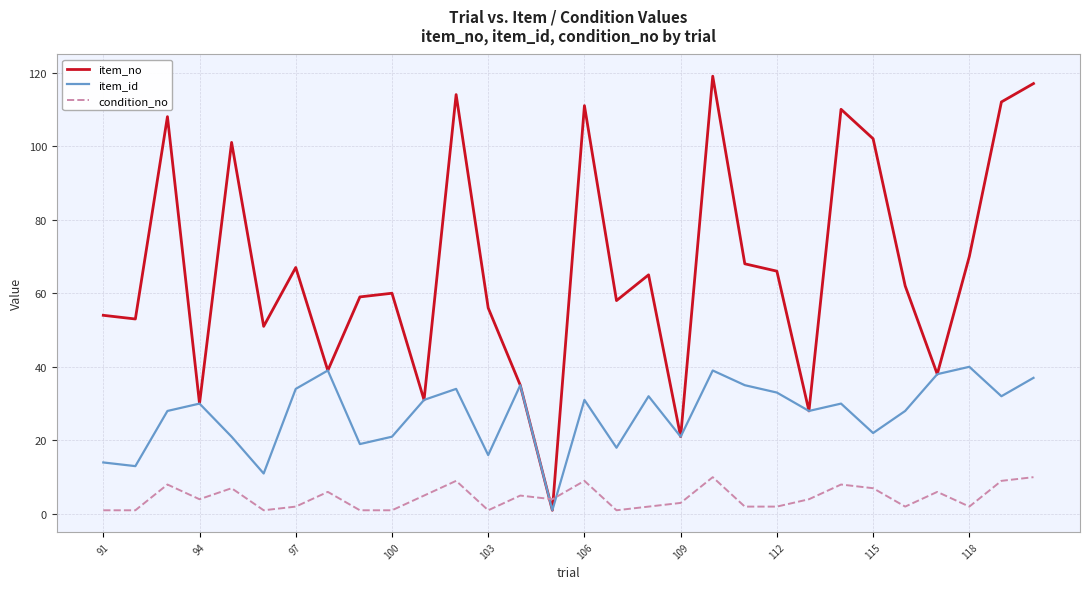

True or false: item_id and condition_no intersect in this chart.

True